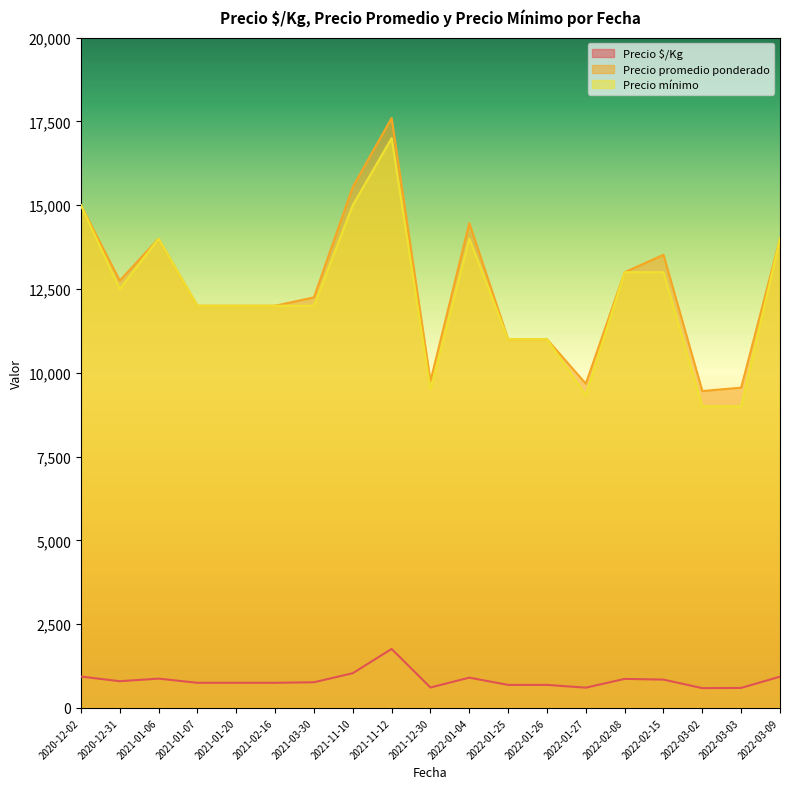

List the series in order of their peak value, highest first.

Precio promedio ponderado, Precio mínimo, Precio $/Kg